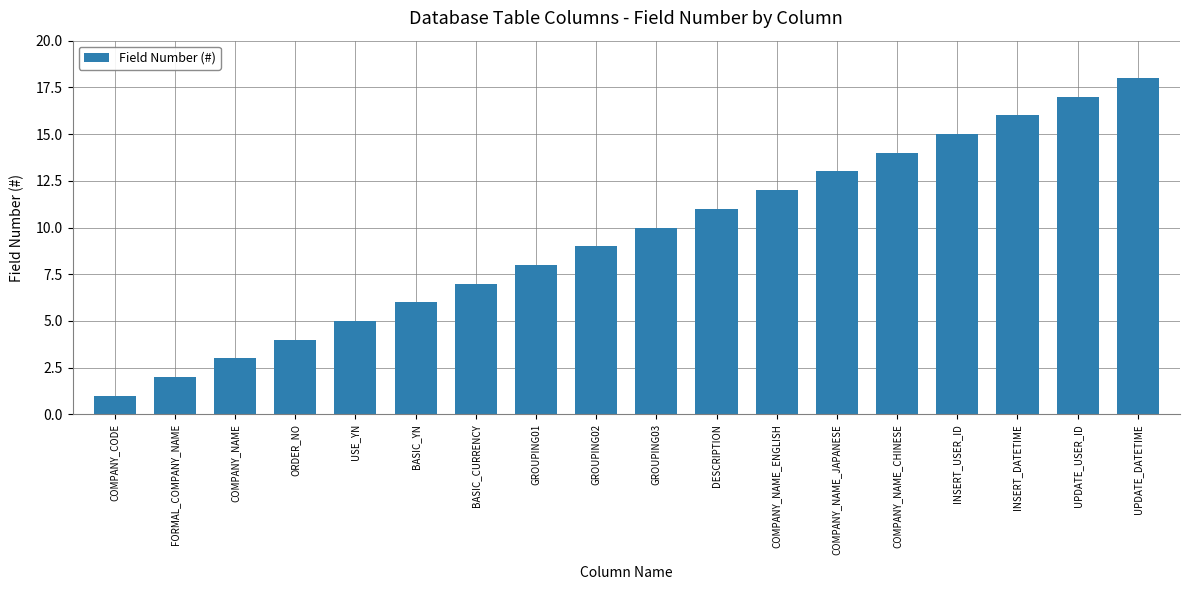

What position from the right is GROUPING03?

9